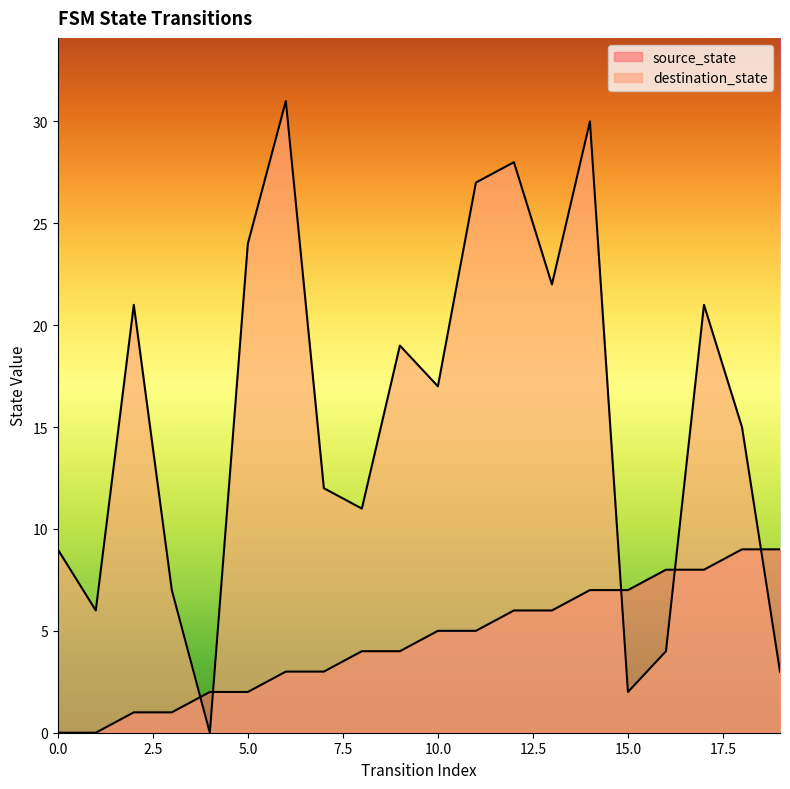

True or false: source_state and destination_state intersect in this chart.

True